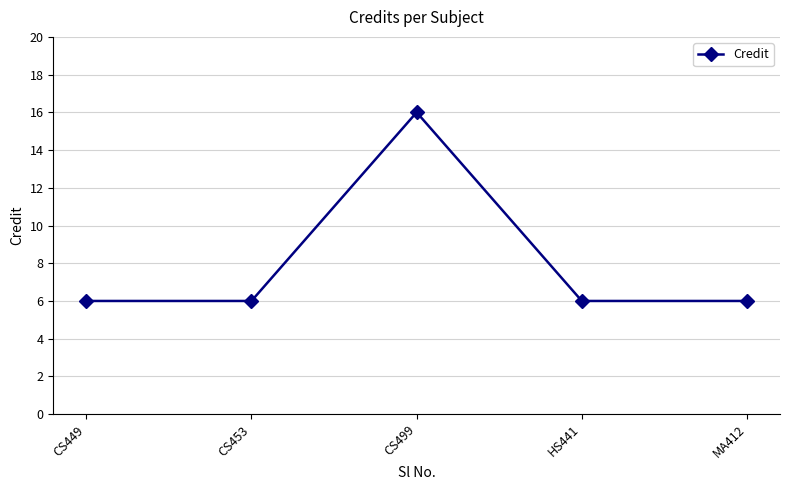

Which label corresponds to the largest value in the chart?

CS499